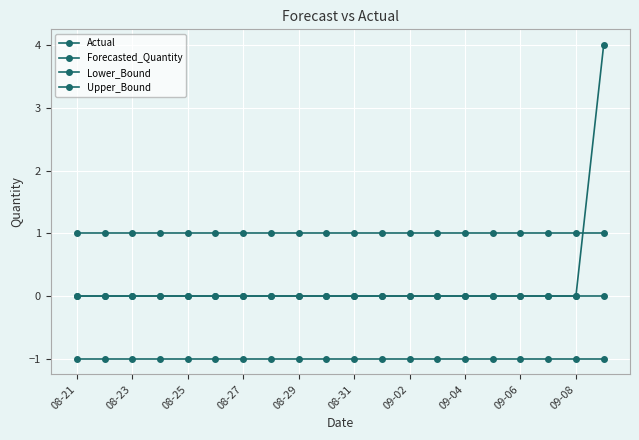

What is the average value of the Actual series?

0.2